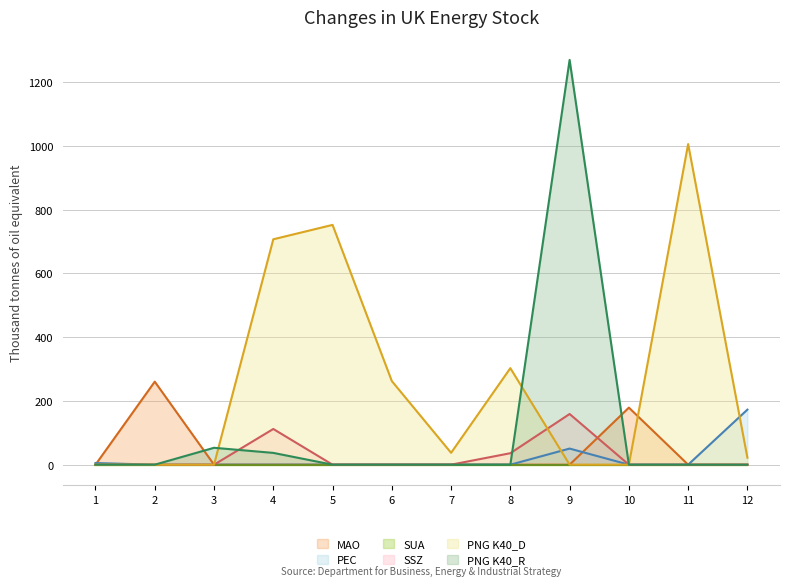

What is the difference between the PEC values at 7 and 1?

5.2